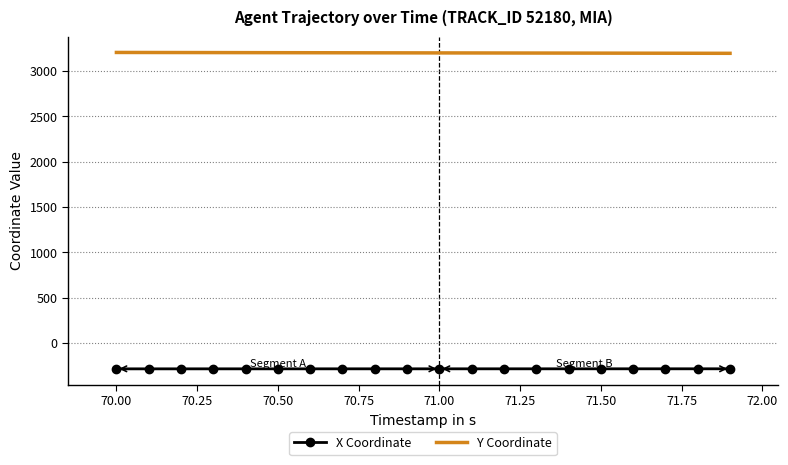

What is the minimum value shown in the chart?

-284.7